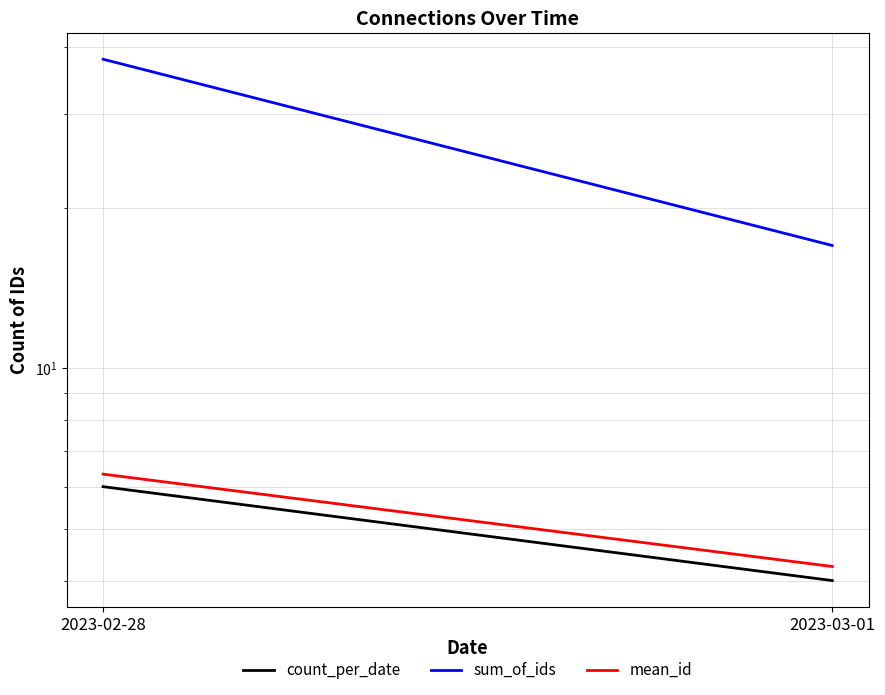

What is the greatest value displayed?

38.0